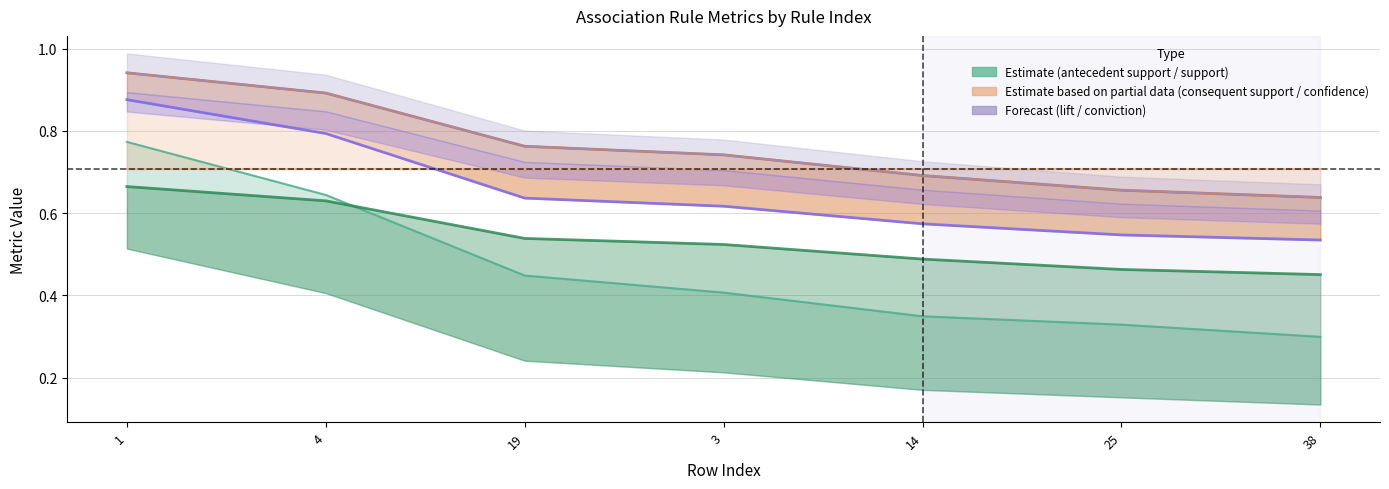

True or false: support and conviction intersect in this chart.

False